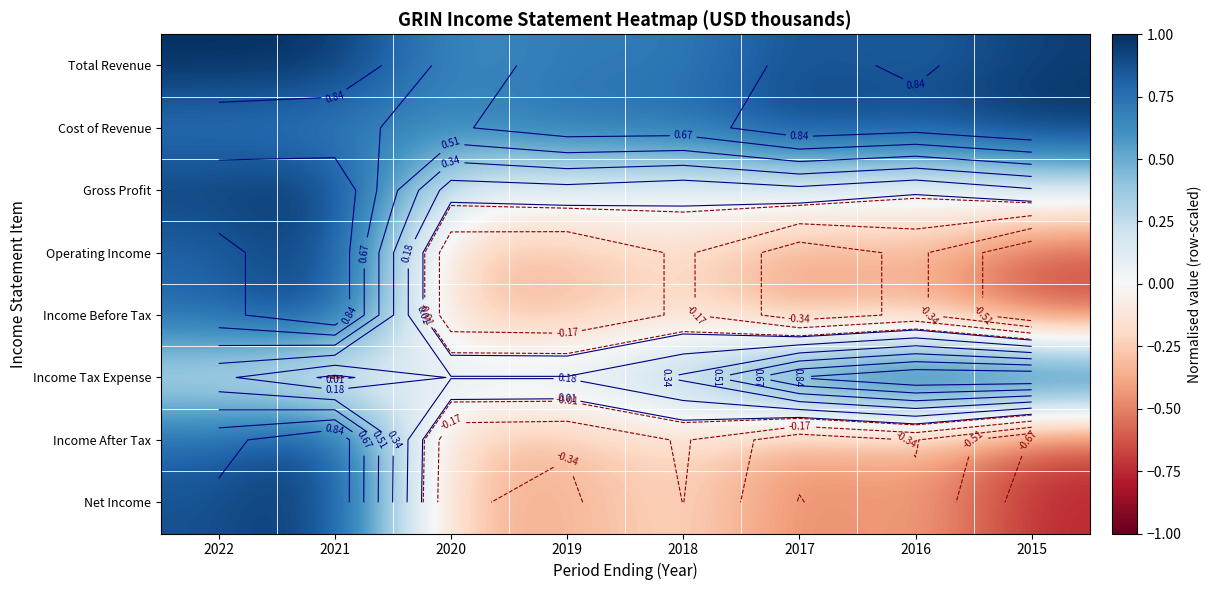

Between 2019 and 2018, which series saw the biggest shift?

Net Income